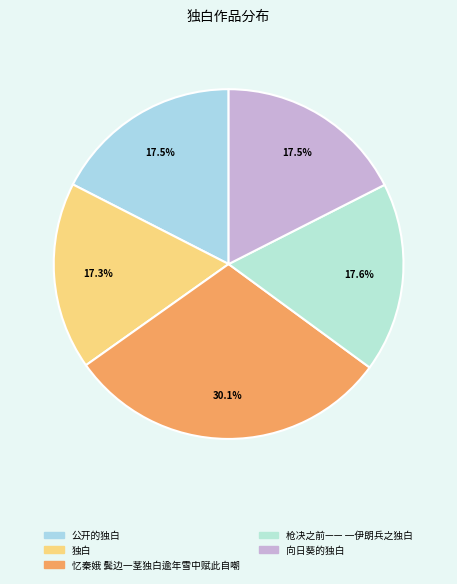

Is it true that 忆秦娥 鬓边一茎独白逾年雪中赋此自嘲 is 43% of the pie?

False